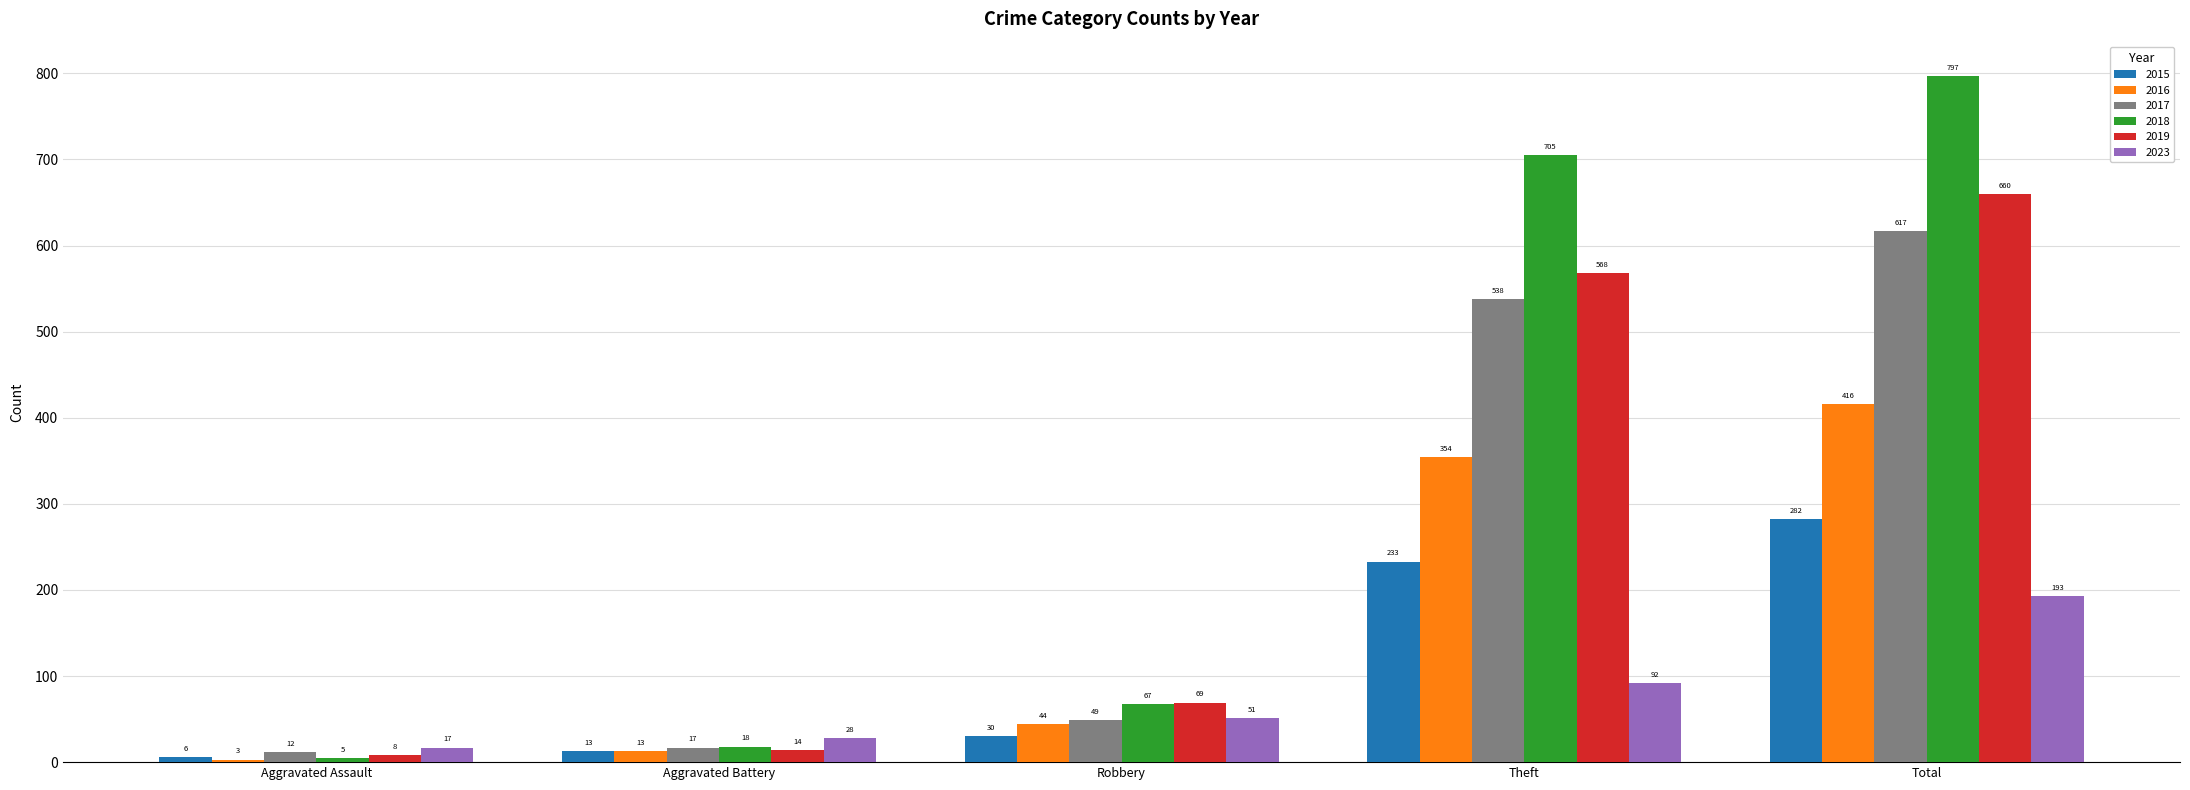

Which series has the widest spread of values?

2018